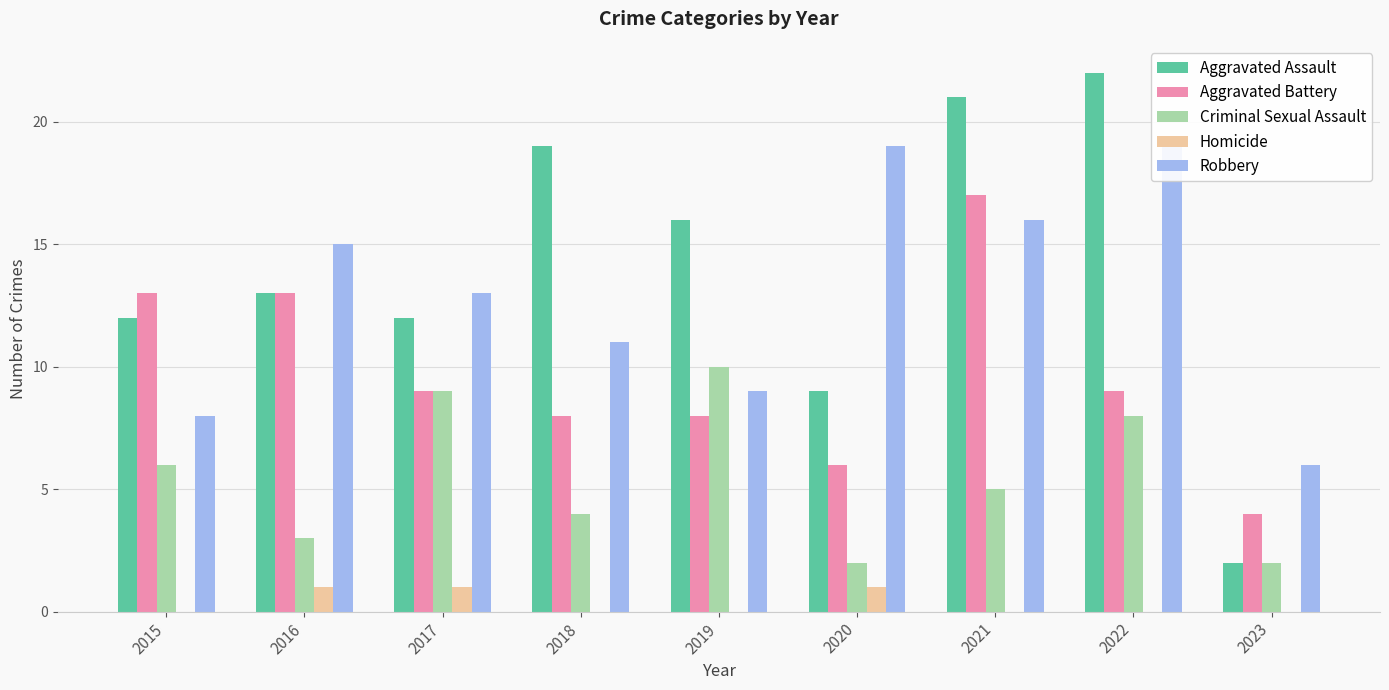

At which label does Robbery first exceed 13?

2016